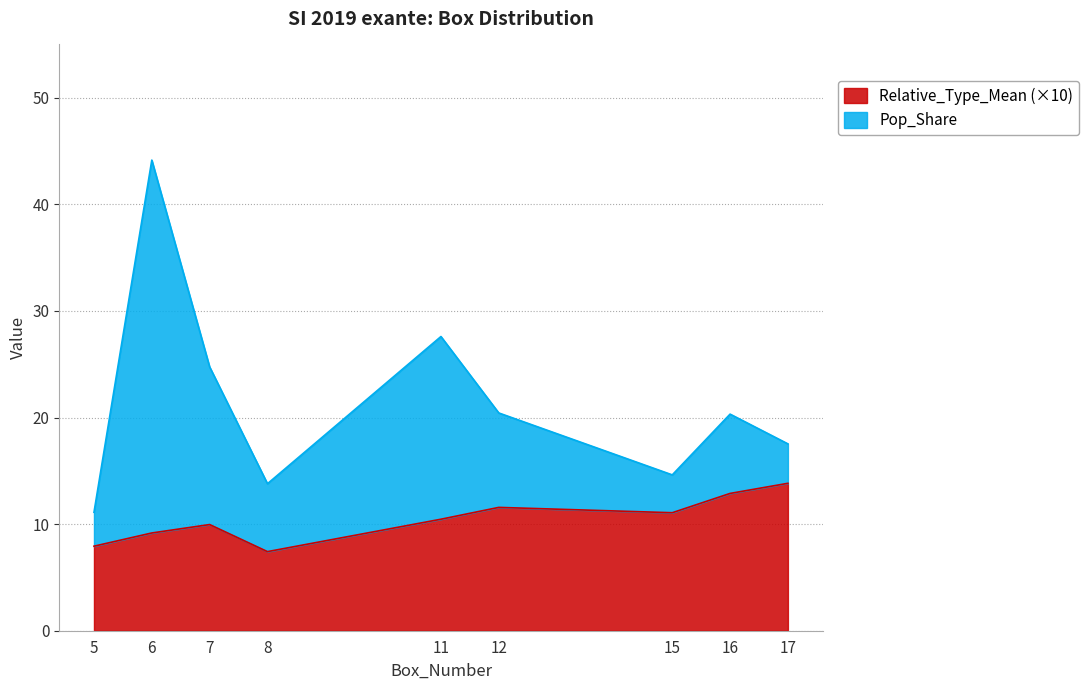

How many points are higher than both their immediate neighbors (excluding endpoints)?

2